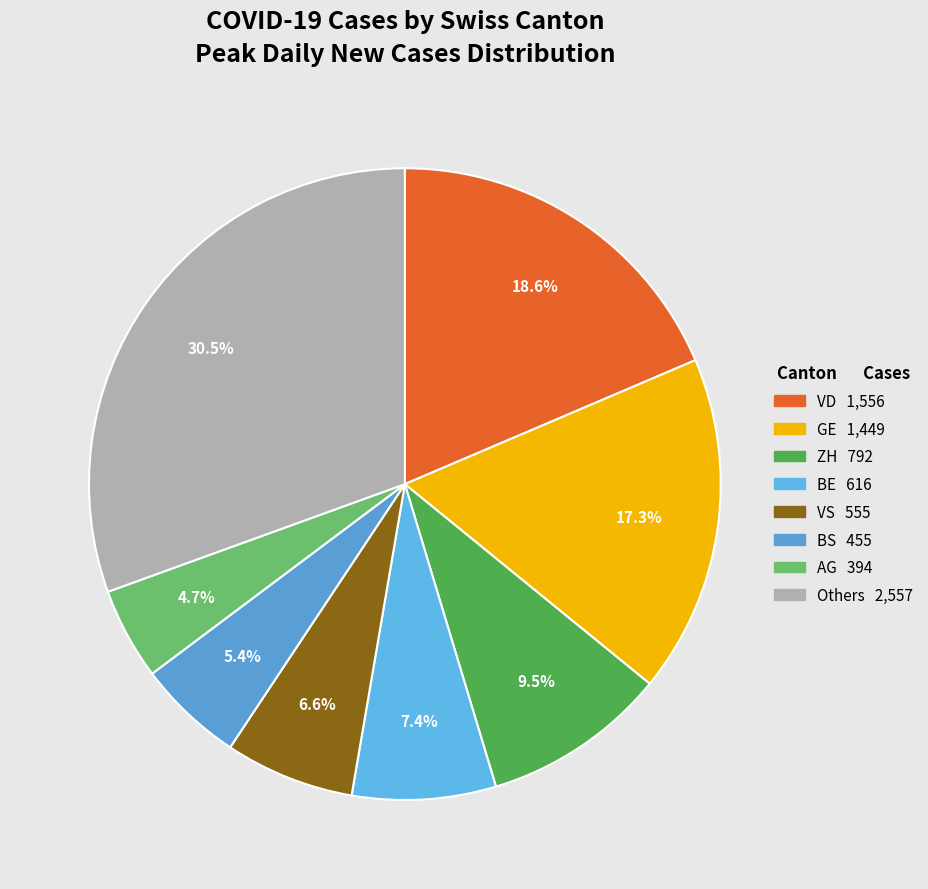

To the nearest percent, what is the difference between the largest and smallest slice percentages?

26%